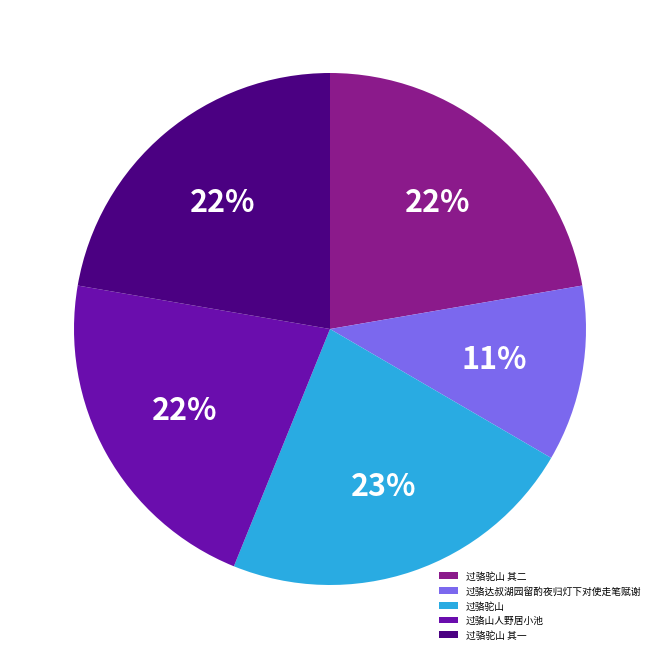

Do 过骆山人野居小池 and 过骆达叔湖园留酌夜归灯下对使走笔赋谢 together represent more than half of the pie?

No